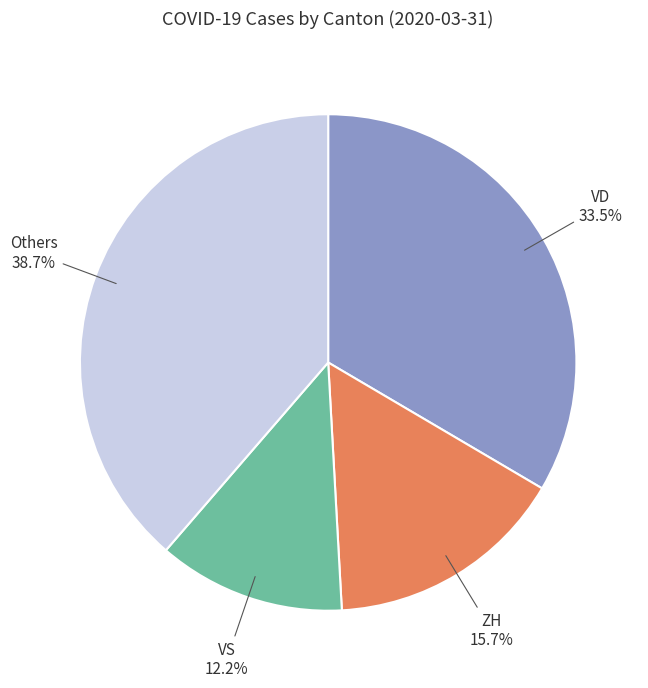

Does any single category account for the majority?

No